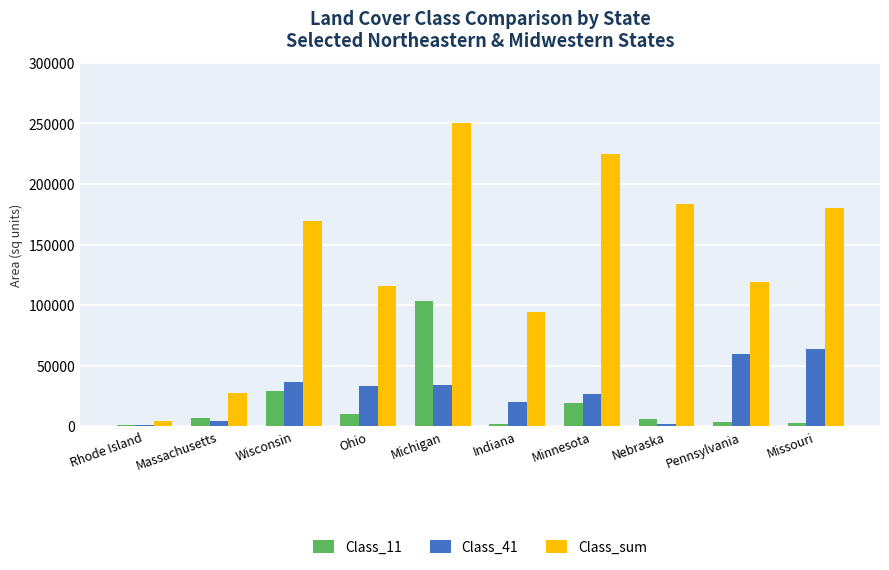

What is the average value of the Class_11 series?

18389.4